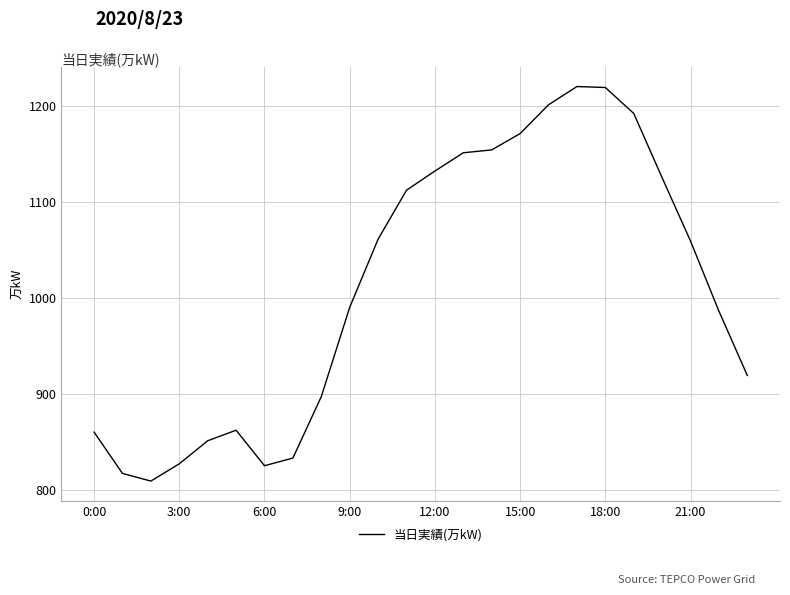

Does the chart display data point markers on the line(s)?

No